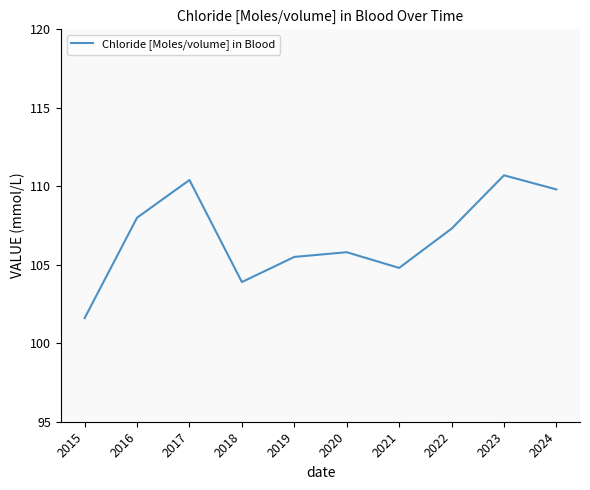

Where is the first local minimum?

2018